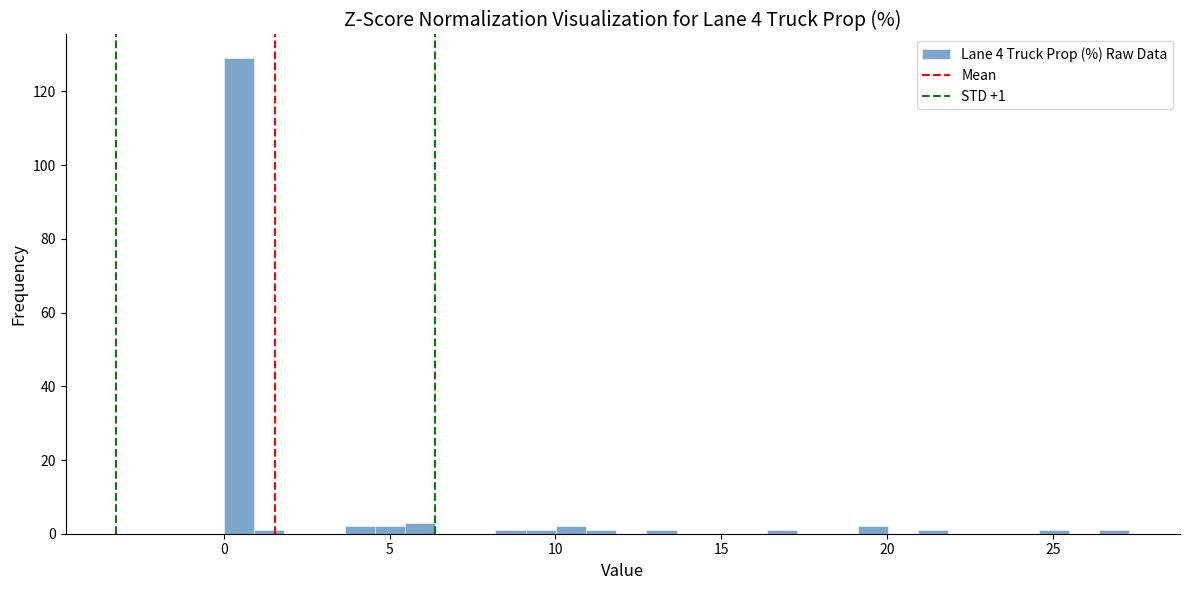

Read against the x-axis, roughly where is the centre of the tallest bar?

0.5